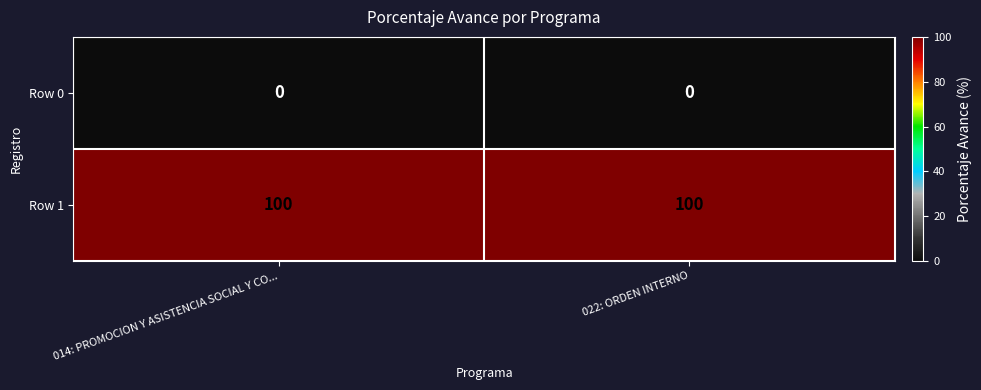

Reading right to left, what are all the values shown in this chart?

Row 0: 0	0
Row 1: 100	100